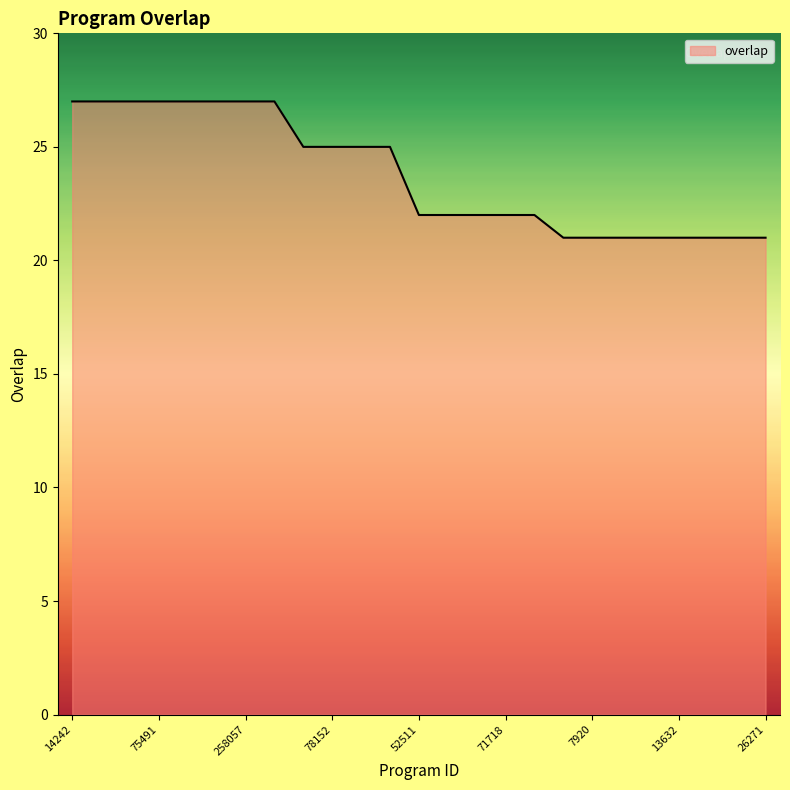

What is the maximum value shown in the chart?

27